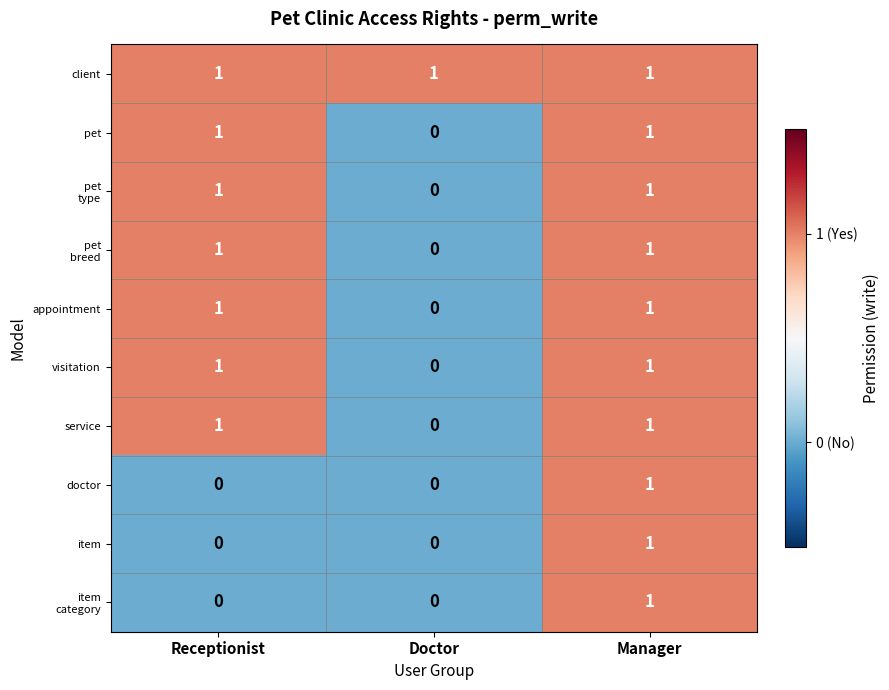

The item series shows 0 at Doctor. True or false?

True